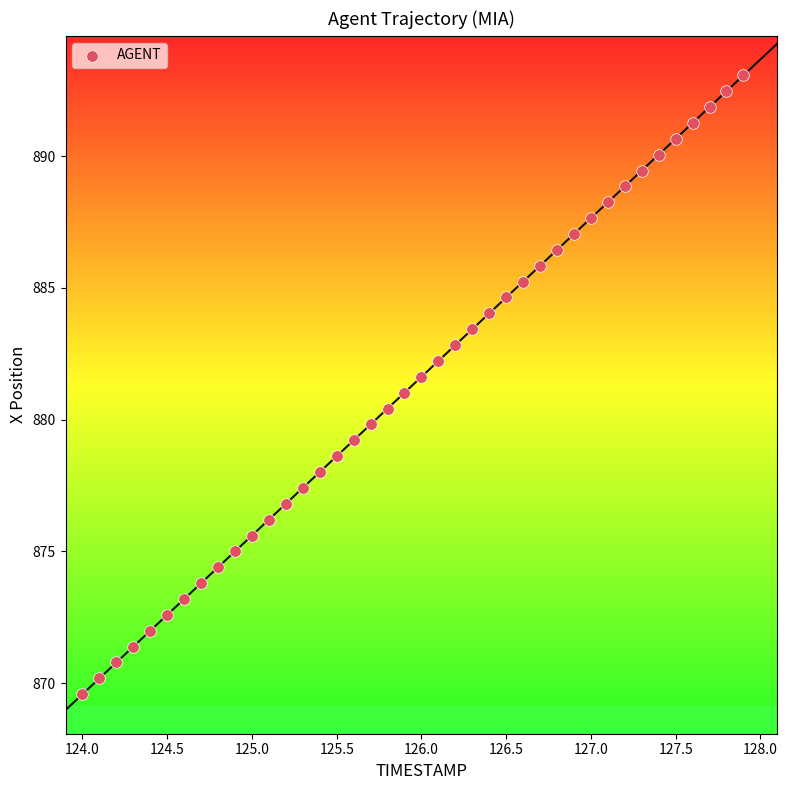

What is the range of X values (max minus min)?

3.9